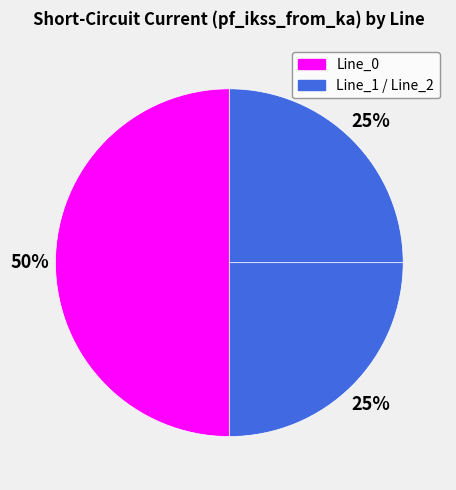

How many segments does this pie chart have?

3